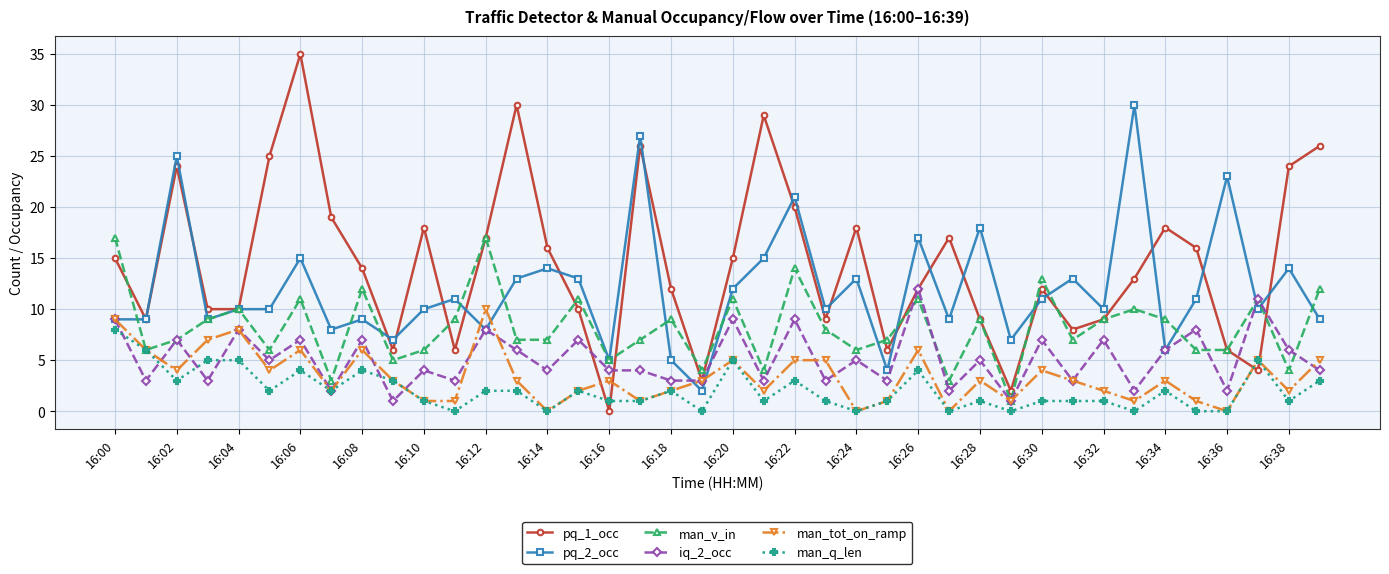

Rank the series by their maximum value, from highest to lowest.

pq_1_occ, pq_2_occ, man_v_in, iq_2_occ, man_tot_on_ramp, man_q_len